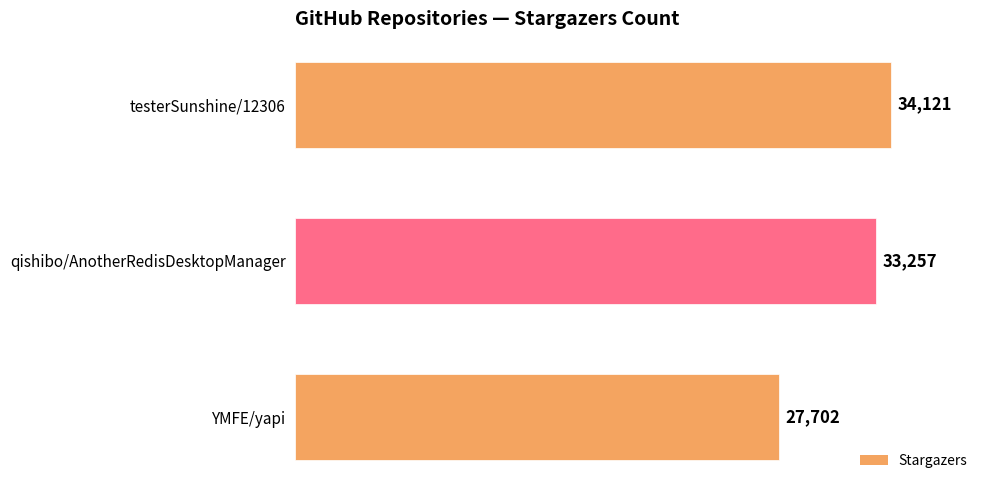

Approximately how many times larger is the value at qishibo/AnotherRedisDesktopManager compared to YMFE/yapi?

1.2